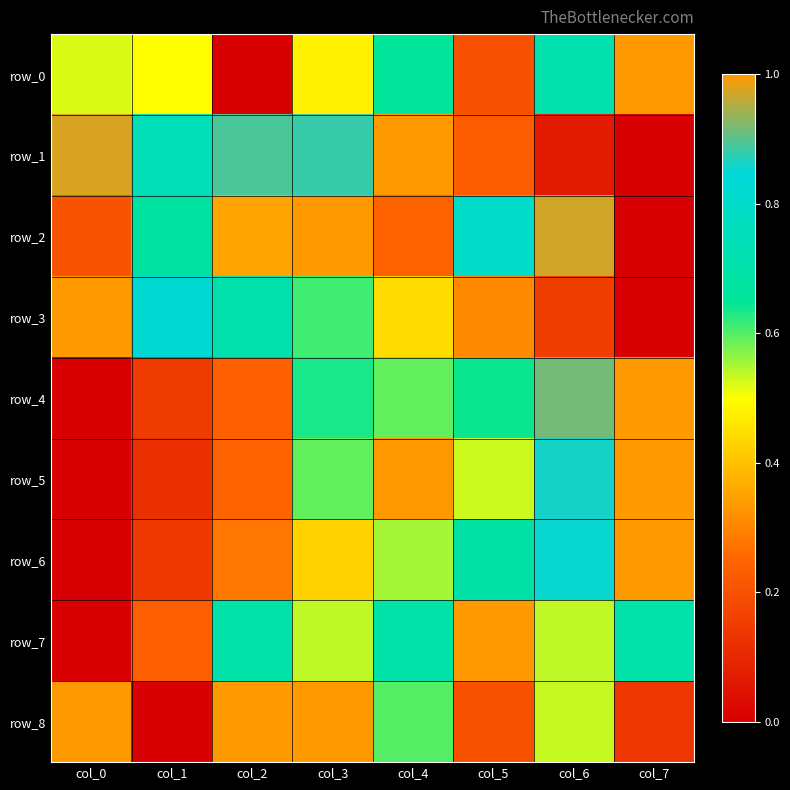

What value does the row_6 series have at col_7?

1.0